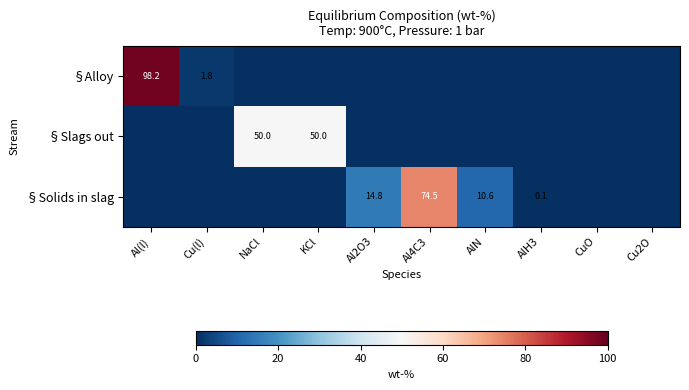

The §Solids in slag series shows 20.9 at Al2O3. True or false?

False